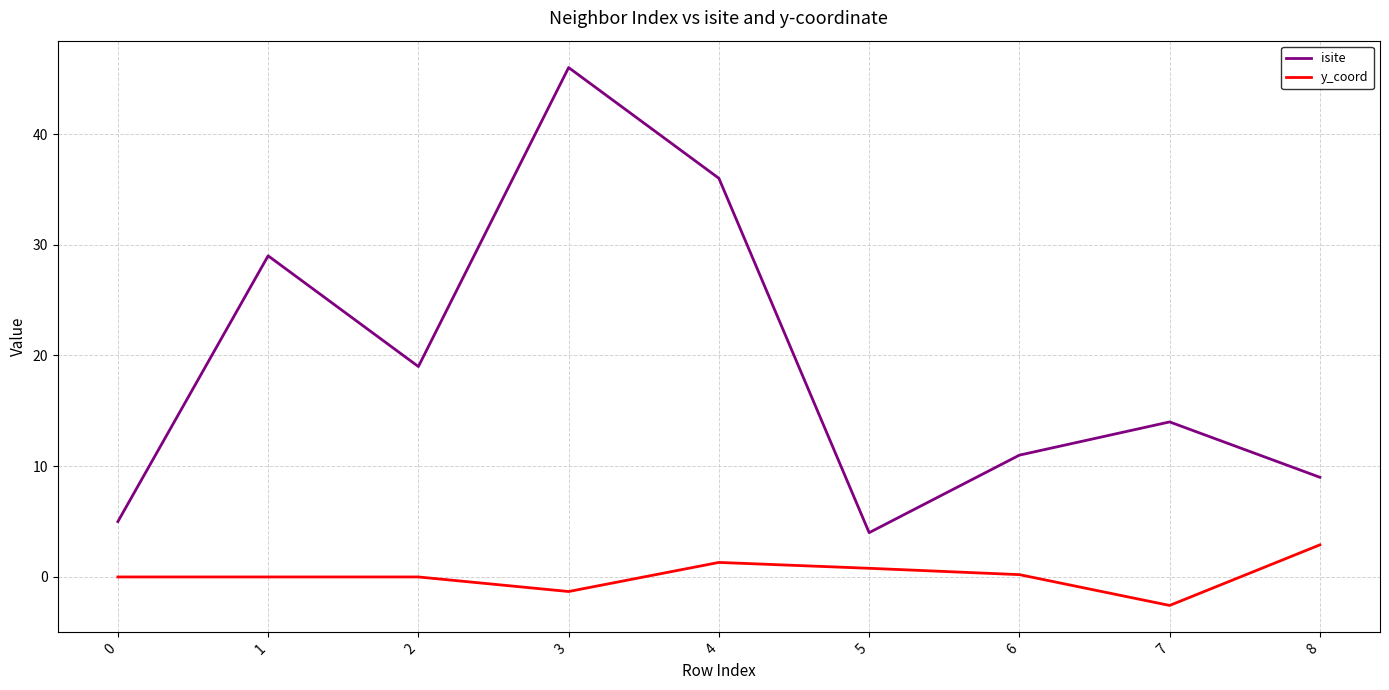

Which series has the largest total across all categories?

isite